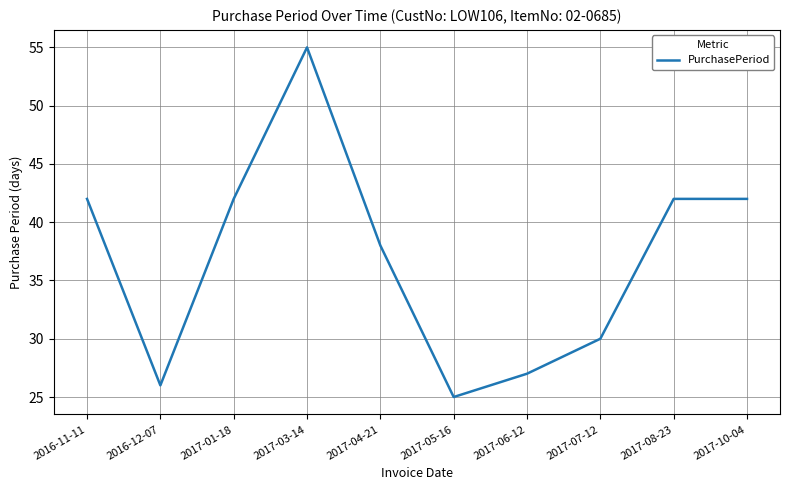

Reading left to right, extract all data points from this chart.

42	26	42	55	38	25	27	30	42	42